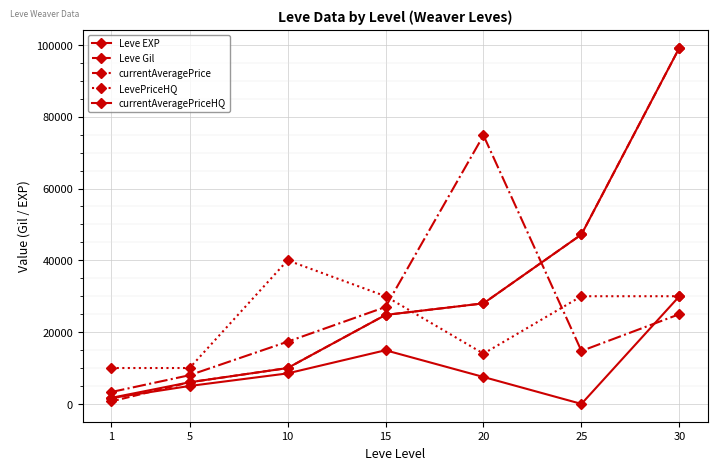

Count the number of data series in this chart.

5